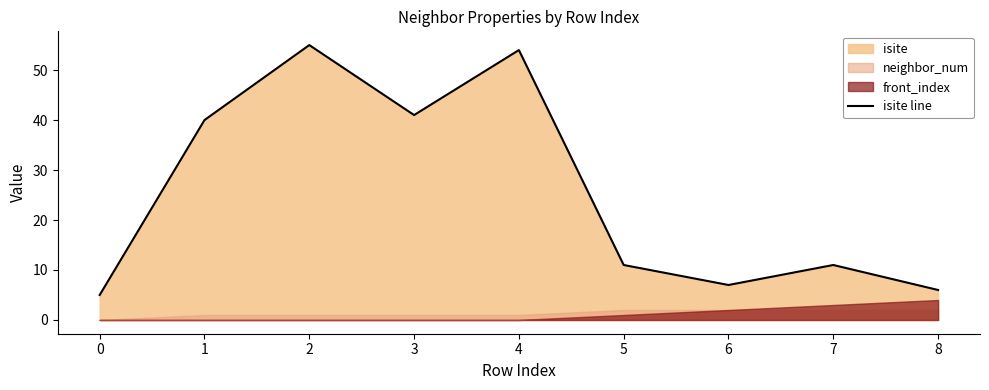

Is it true that the value at 6 is 12?

False